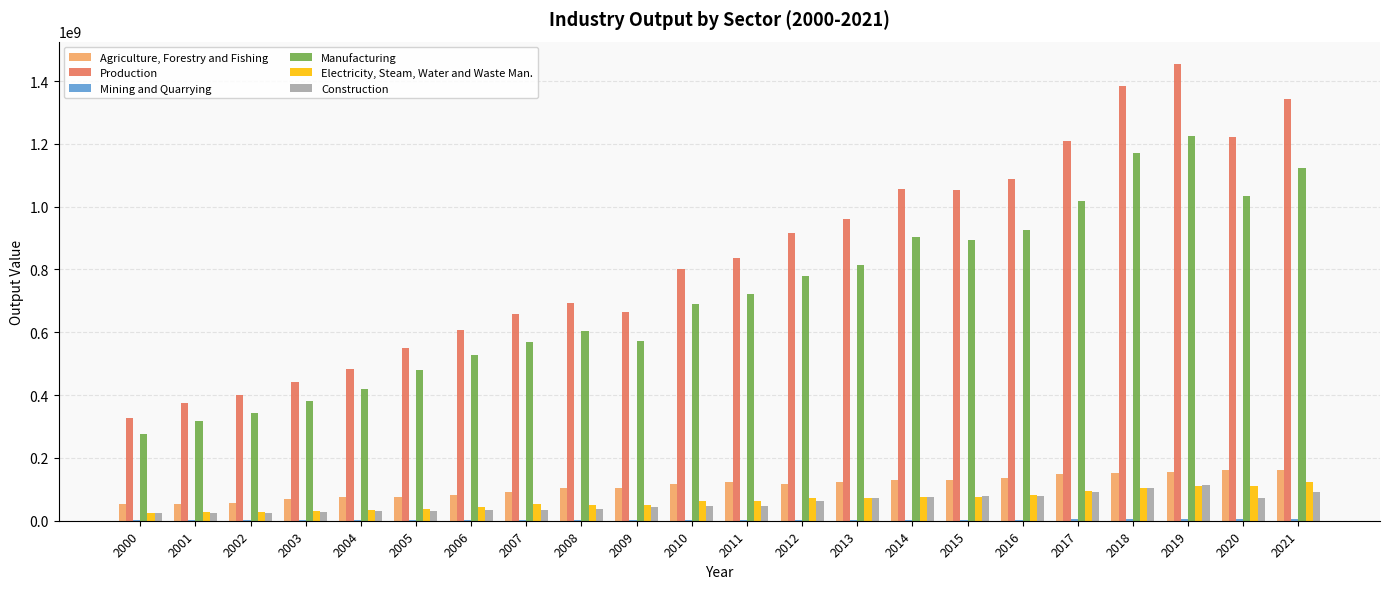

Which series has the largest total across all categories?

Production